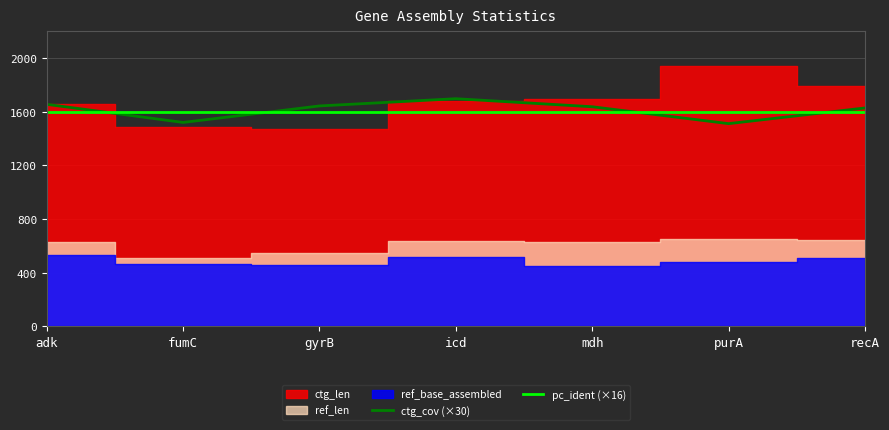

What is the value of the pc_ident (×16) point at the 5th from the left?

1600